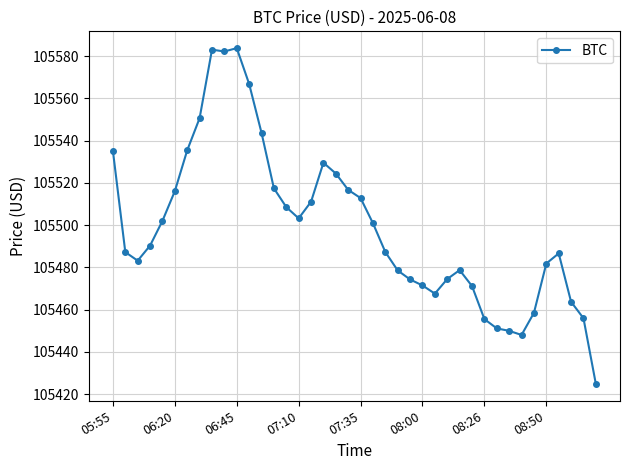

True or false: there are more than 0 points higher than both neighbors.

True